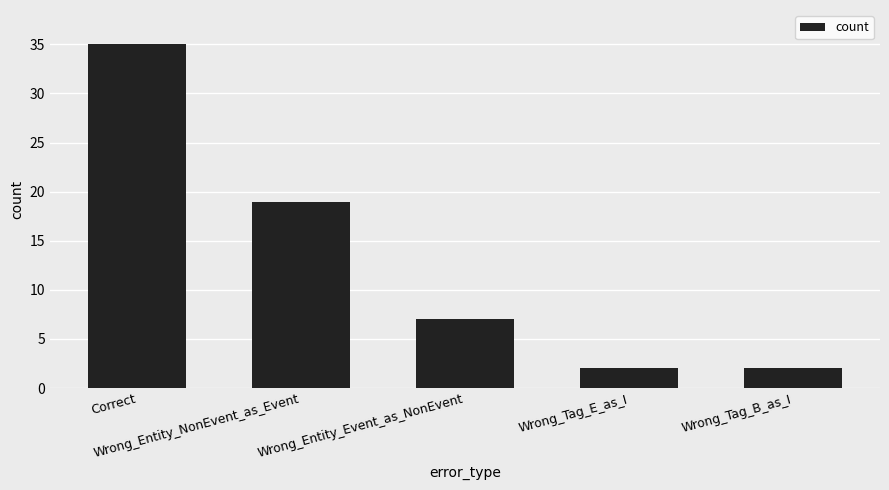

What is the change in value from Wrong_Entity_Event_as_NonEvent to Wrong_Tag_B_as_I?

-5